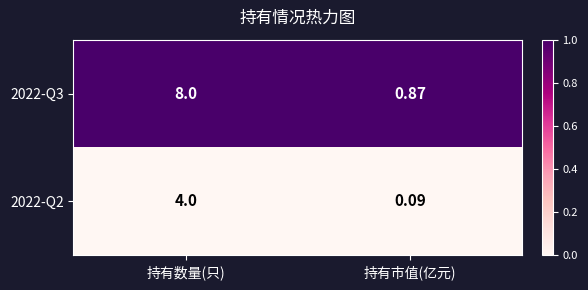

Is the value of 2022-Q2 at 持有数量(只) greater than the value of 2022-Q3 at 持有市值(亿元)?

Yes